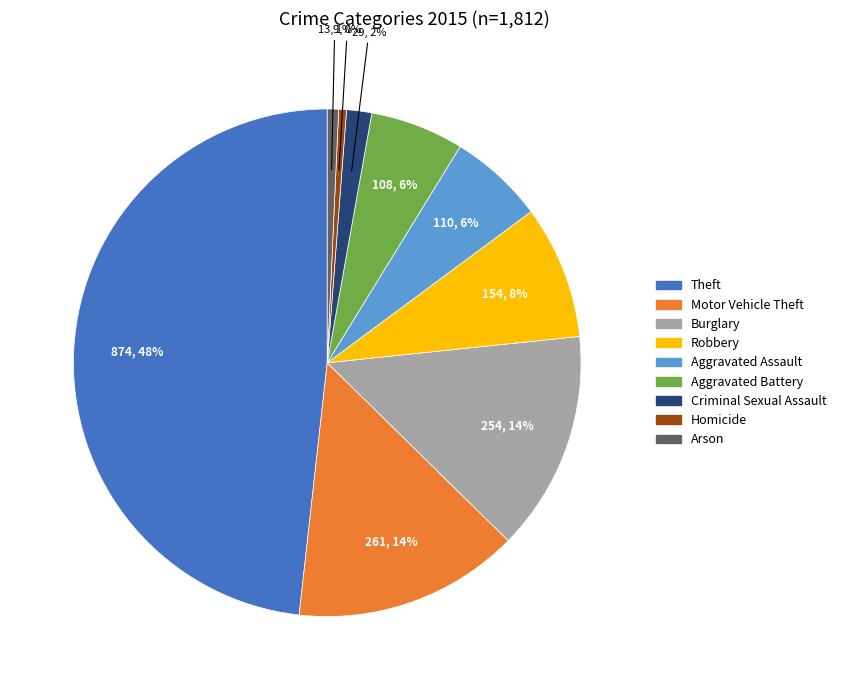

The Arson slice represents 1% of the pie. True or false?

True